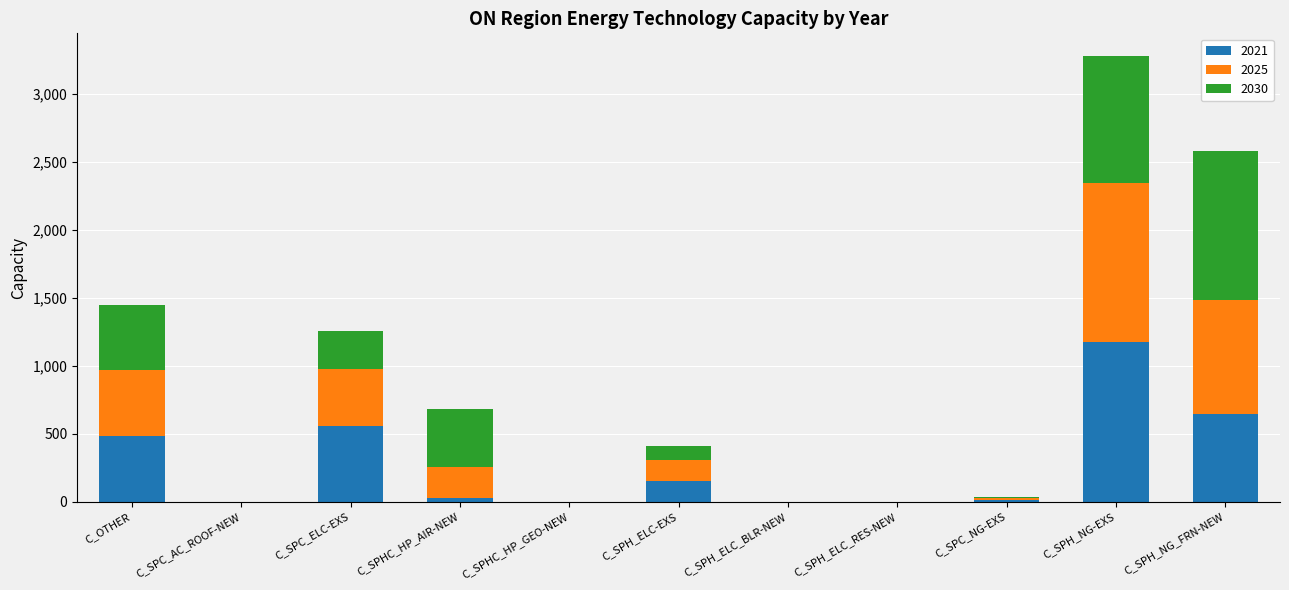

How many data points does each series have?

11